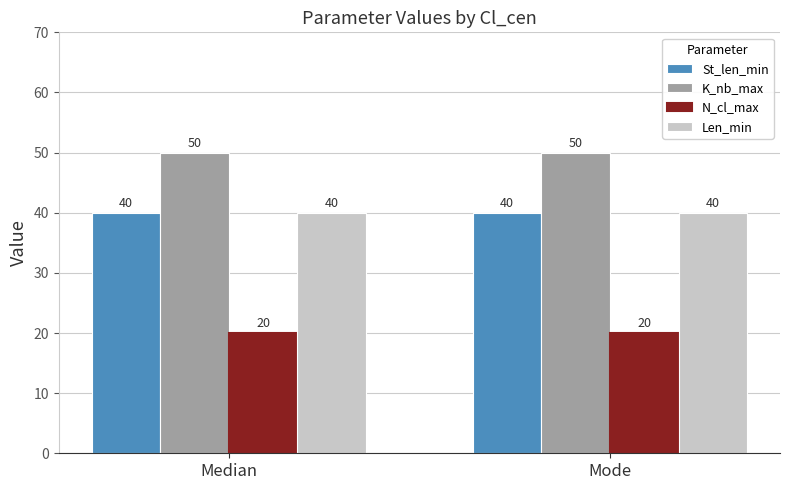

What is the spread (max minus min) of values at Mode?

30